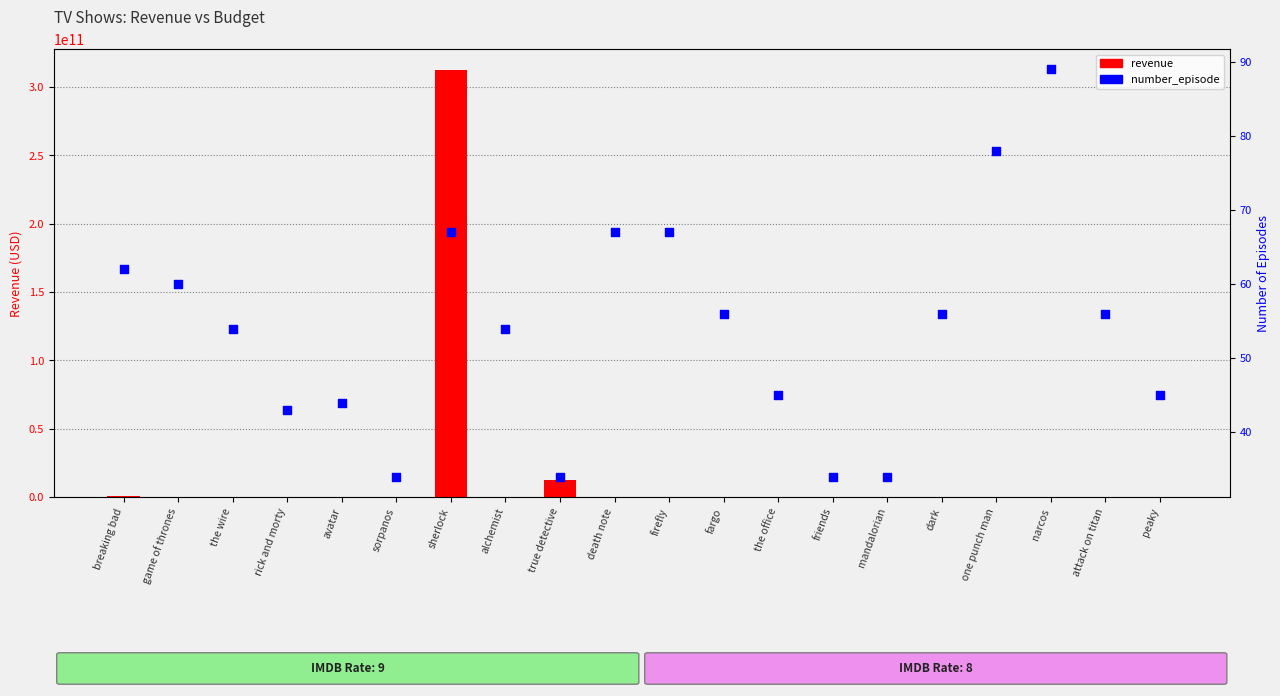

Which series has the largest total across all categories?

revenue